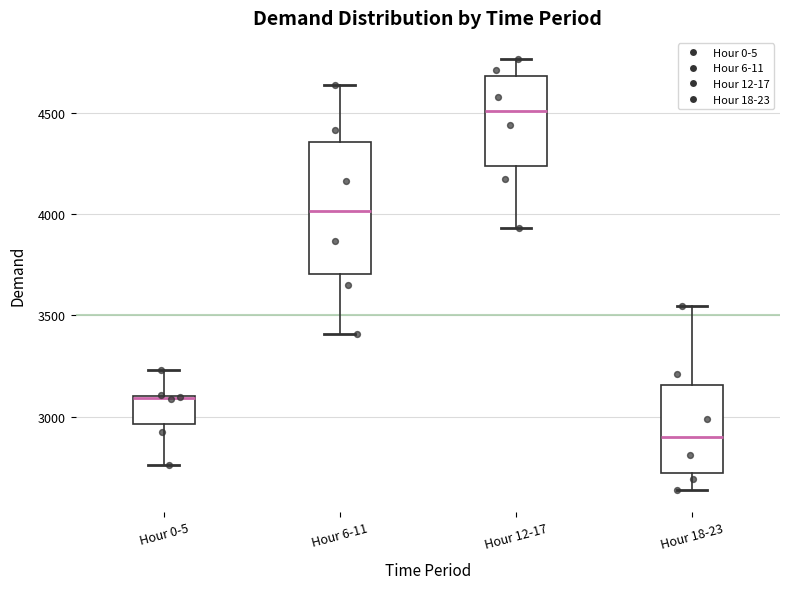

Reading left to right, transcribe this box plot: for each box, give where its median line is, the range the box spans, and where its two whiskers end, as read against the y-axis. The values are not printed on the chart, so give them approximately, as read against the axis.

Hour 0-5: median 3100, box 2950 to 3100, whiskers 2750 to 3250
Hour 6-11: median 4000, box 3700 to 4350, whiskers 3400 to 4650
Hour 12-17: median 4500, box 4250 to 4700, whiskers 3950 to 4750
Hour 18-23: median 2900, box 2700 to 3150, whiskers 2650 to 3550